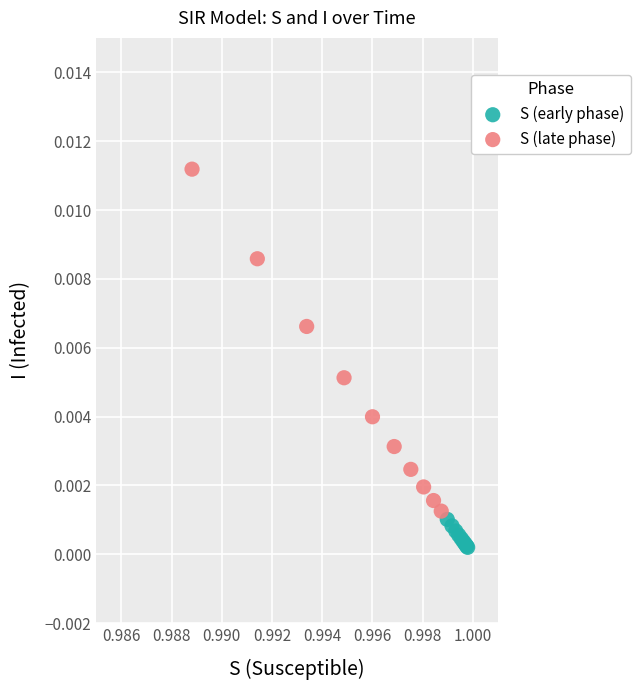

Which series has the largest Y range (max minus min)?

S (late phase)